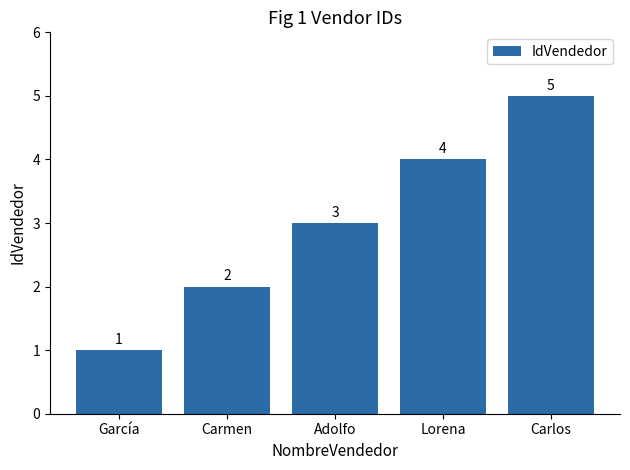

Are the bars horizontal?

No